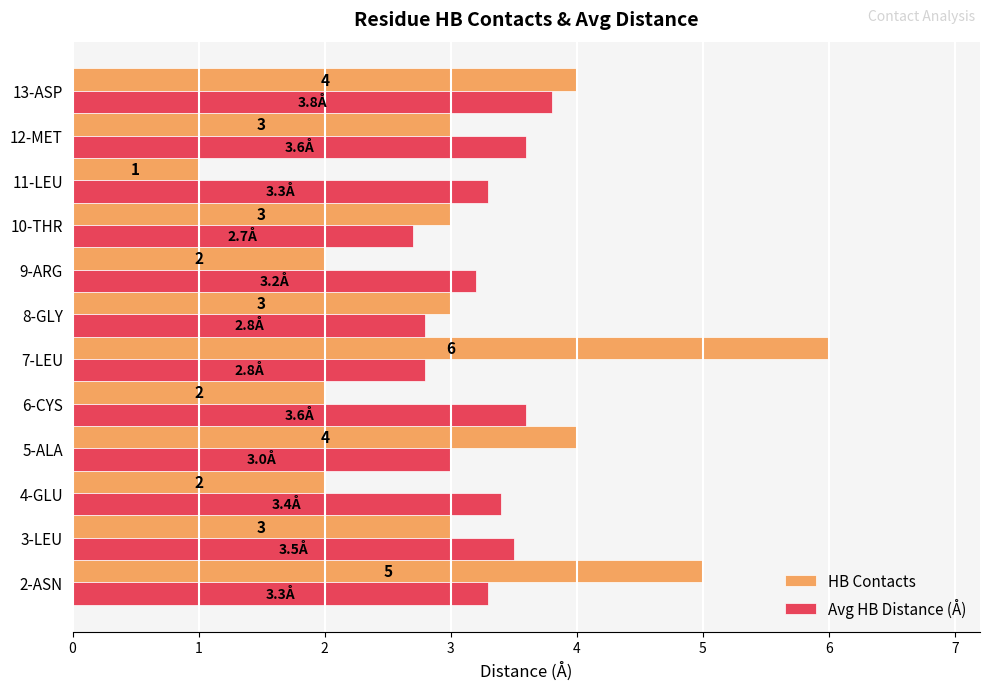

Rank the series by their maximum value, from lowest to highest.

Avg HB Distance (Å), HB Contacts